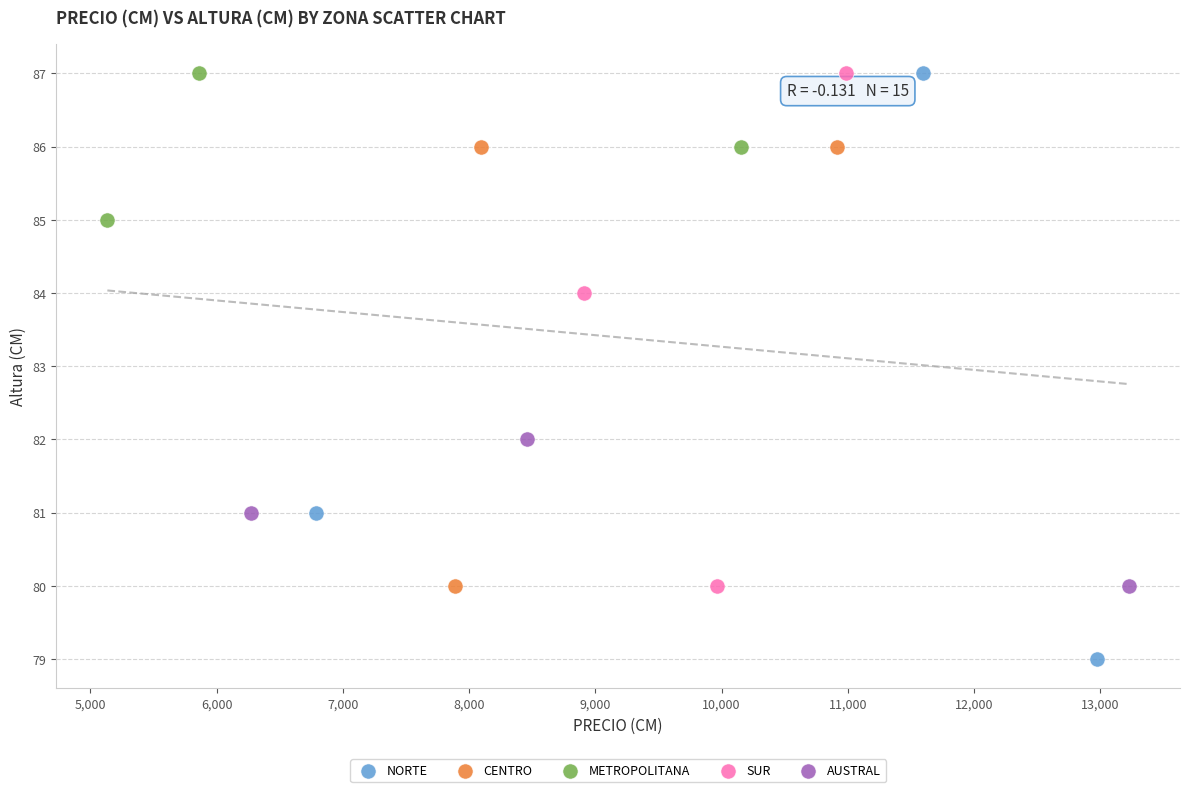

Which series has the largest Y range (max minus min)?

NORTE